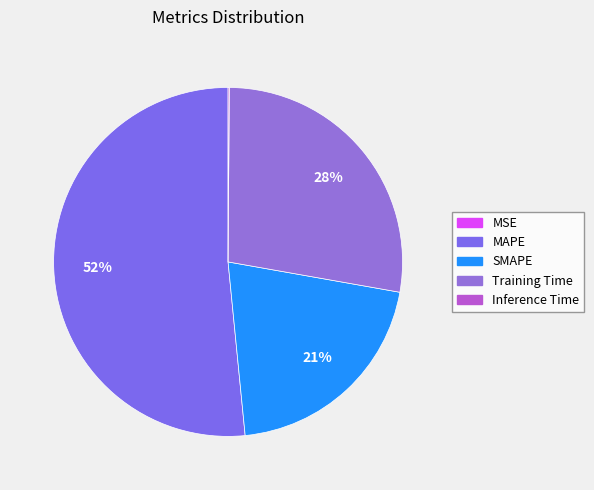

To the nearest percent, what portion does Training Time represent?

28%